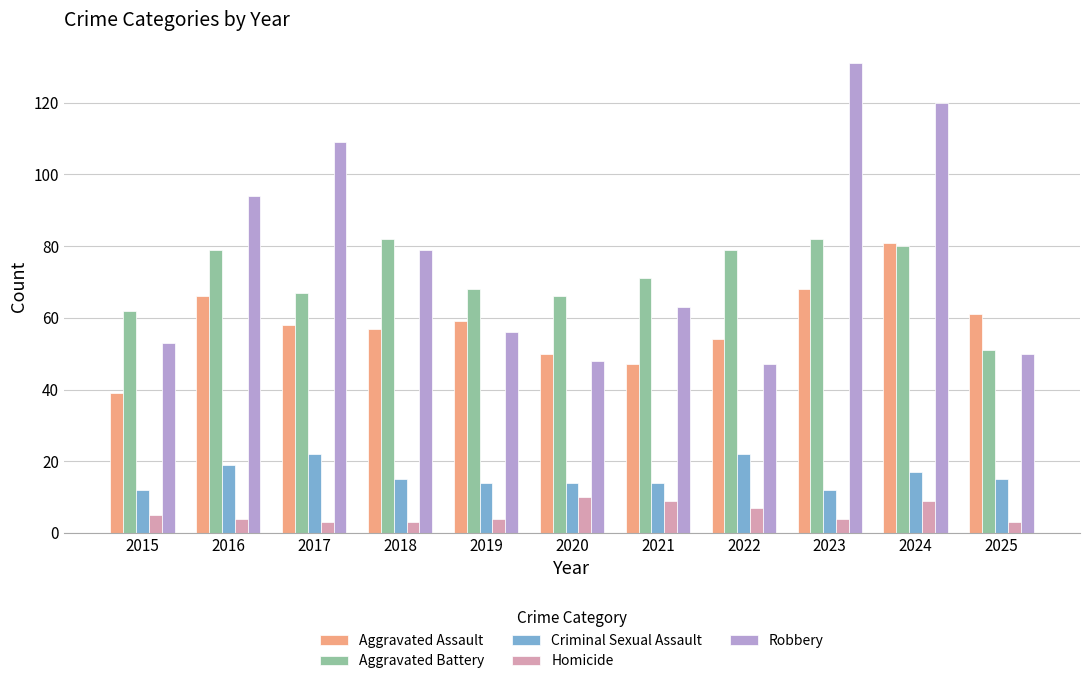

Where is Criminal Sexual Assault nearest to the value 17?

2024